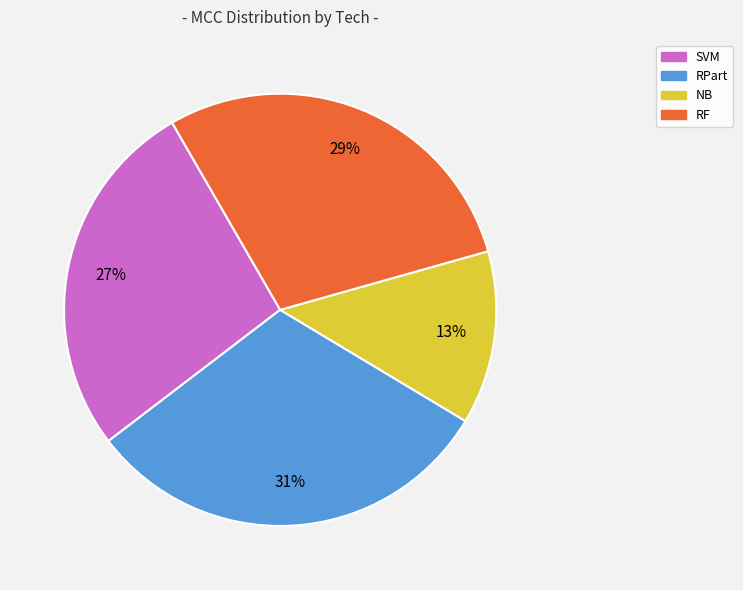

To the nearest percent, what is the average slice percentage?

25%